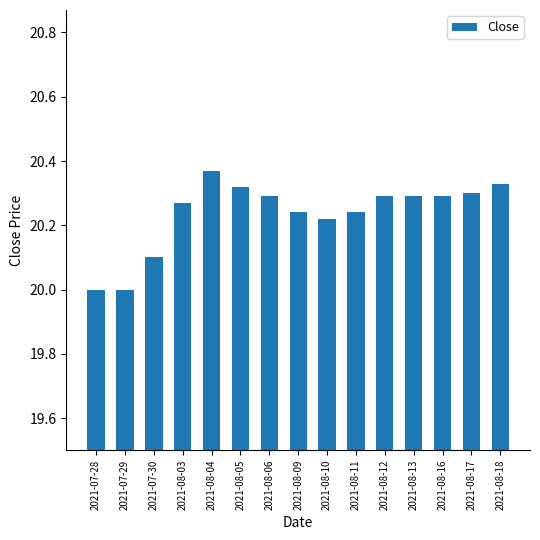

What is the label of the 12th bar from the right?

2021-08-03